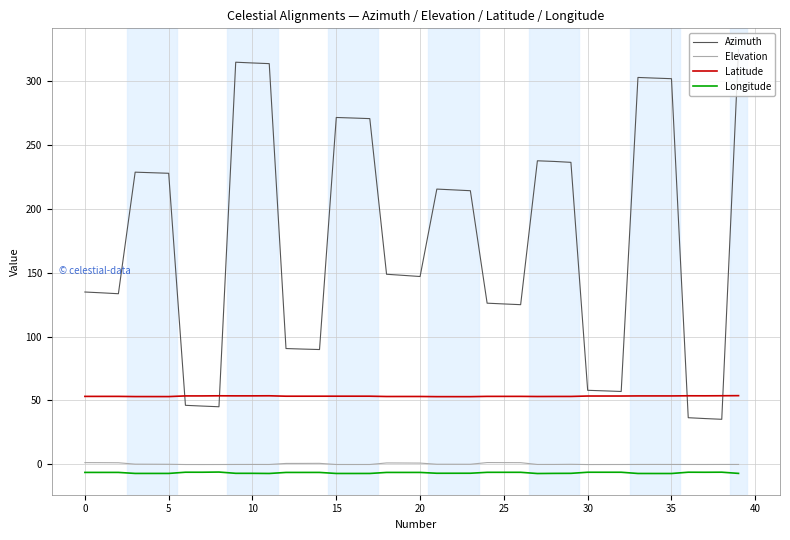

Which series has the largest total across all categories?

Azimuth